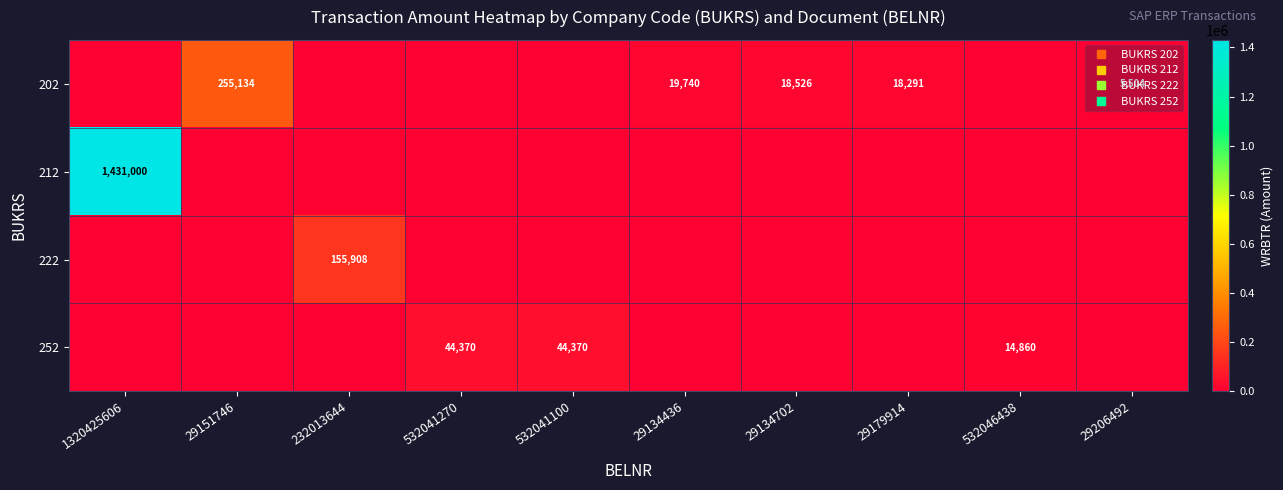

How many data points does each series have?

10